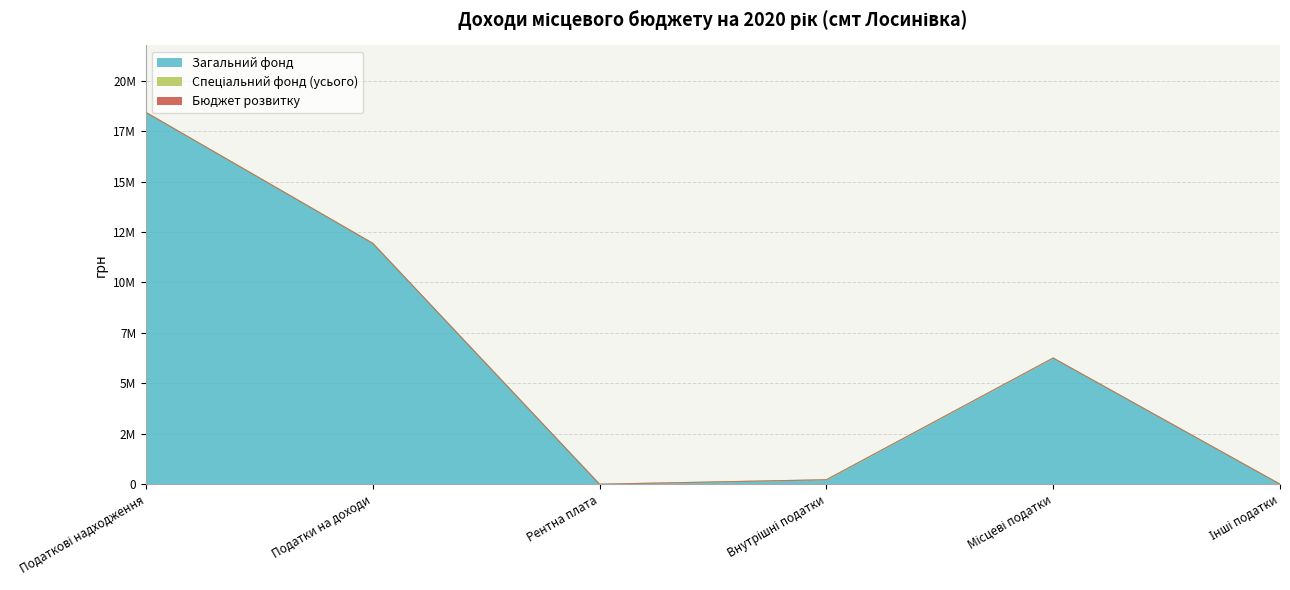

Which series has the largest total across all categories?

Загальний фонд